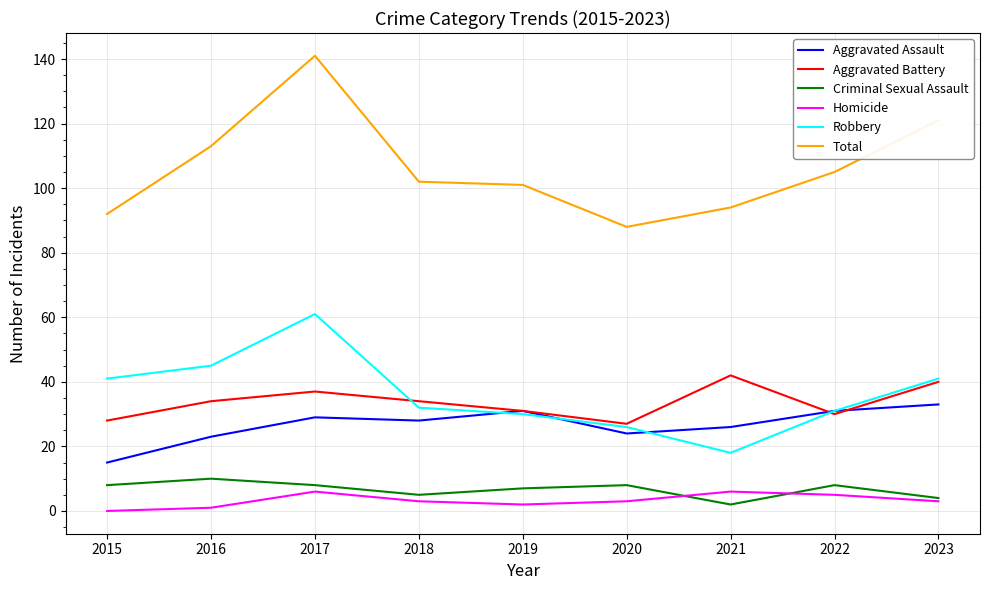

True or false: Total has a value of 121 at 2023.

True